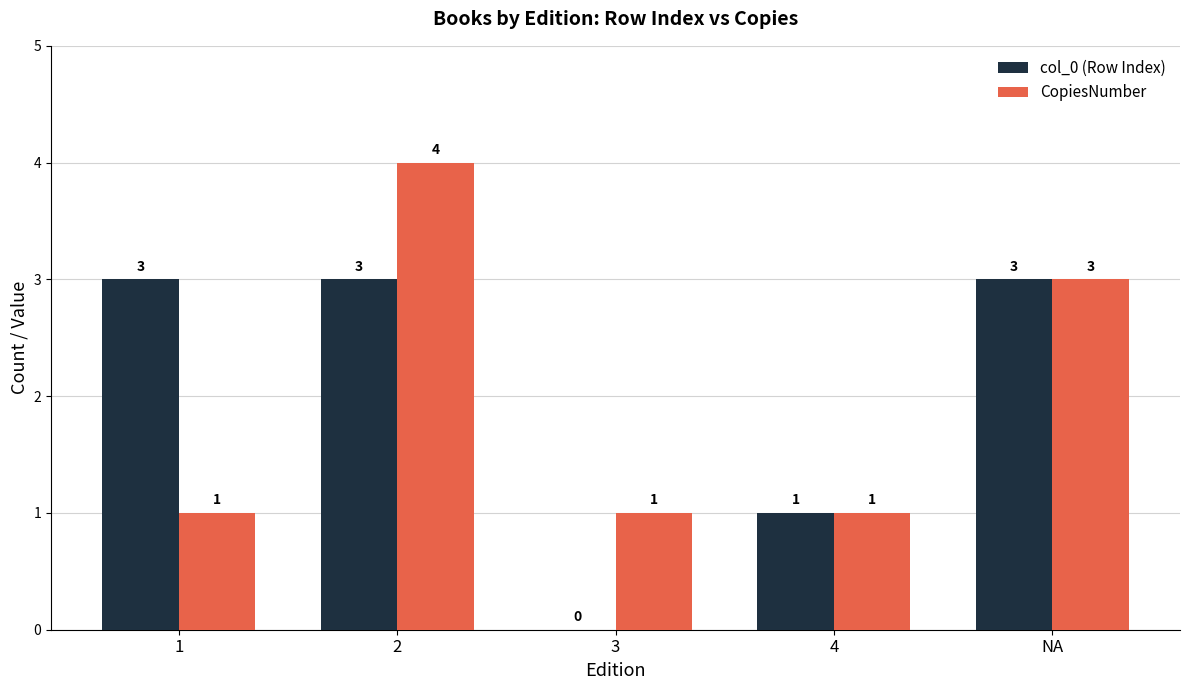

What are all the series names shown in the legend?

col_0 (Row Index), CopiesNumber